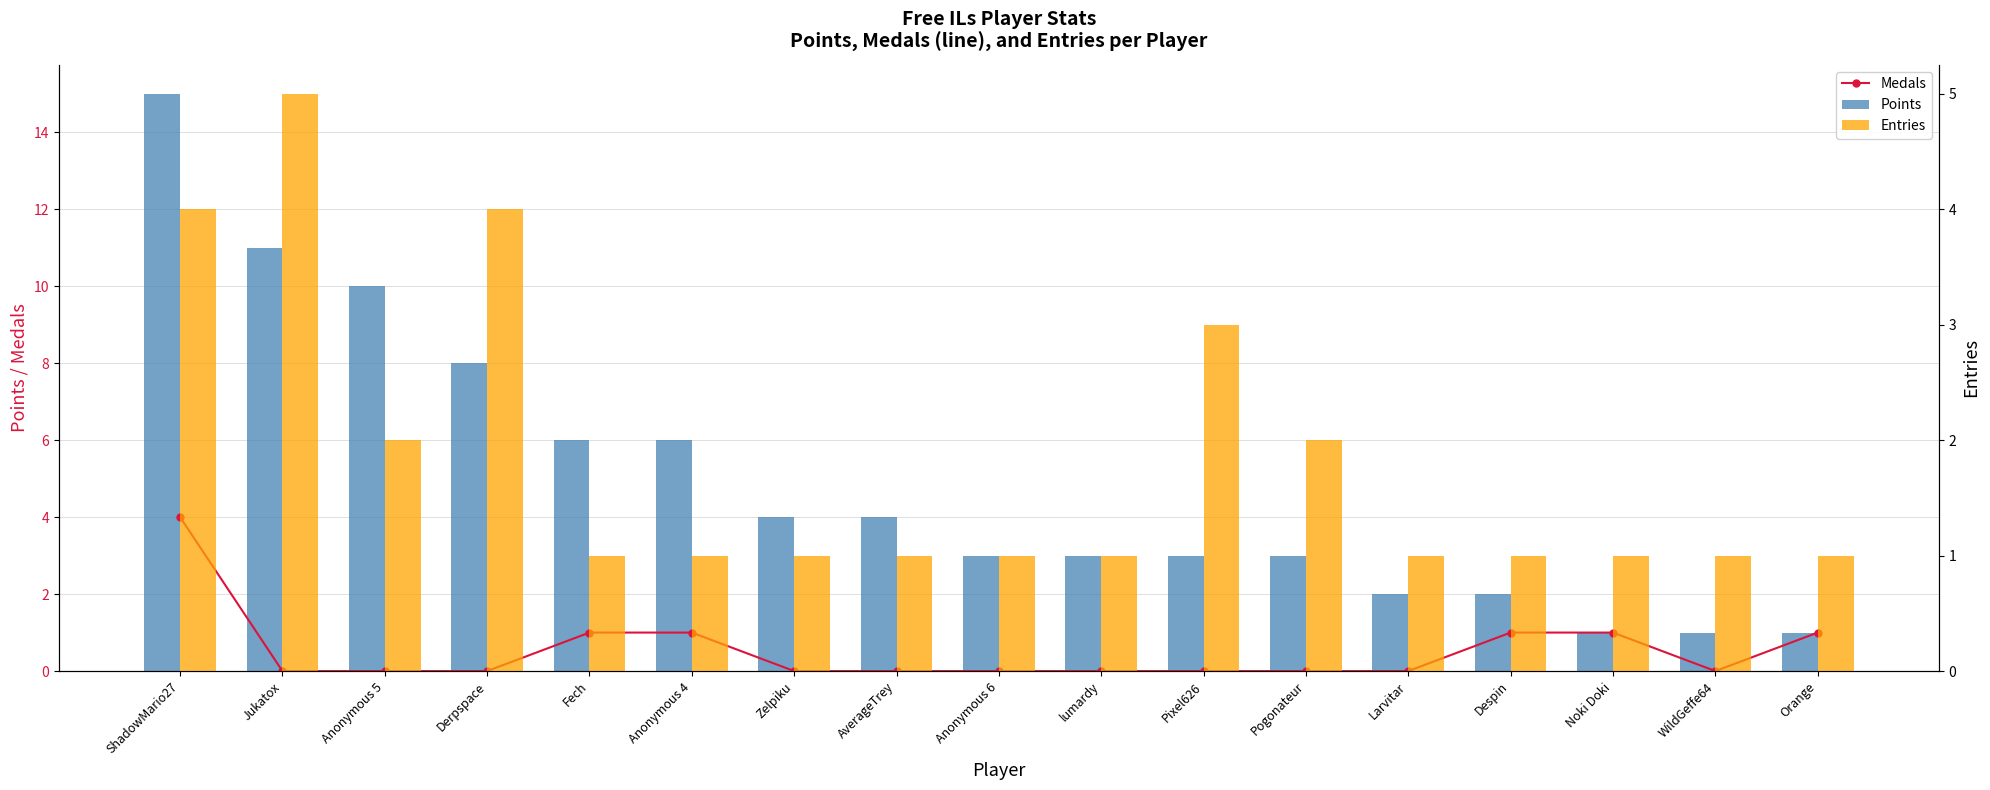

What is the label of the 3rd bar from the left?

Anonymous 5